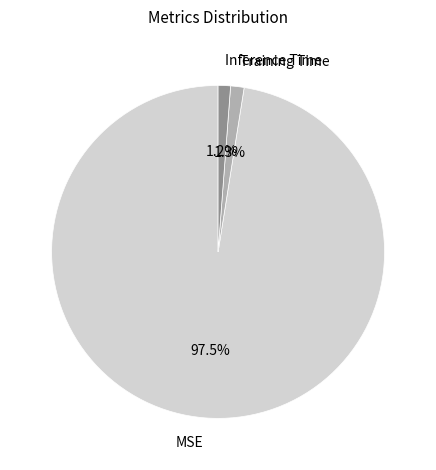

To the nearest percent, what portion does Training Time represent?

1%